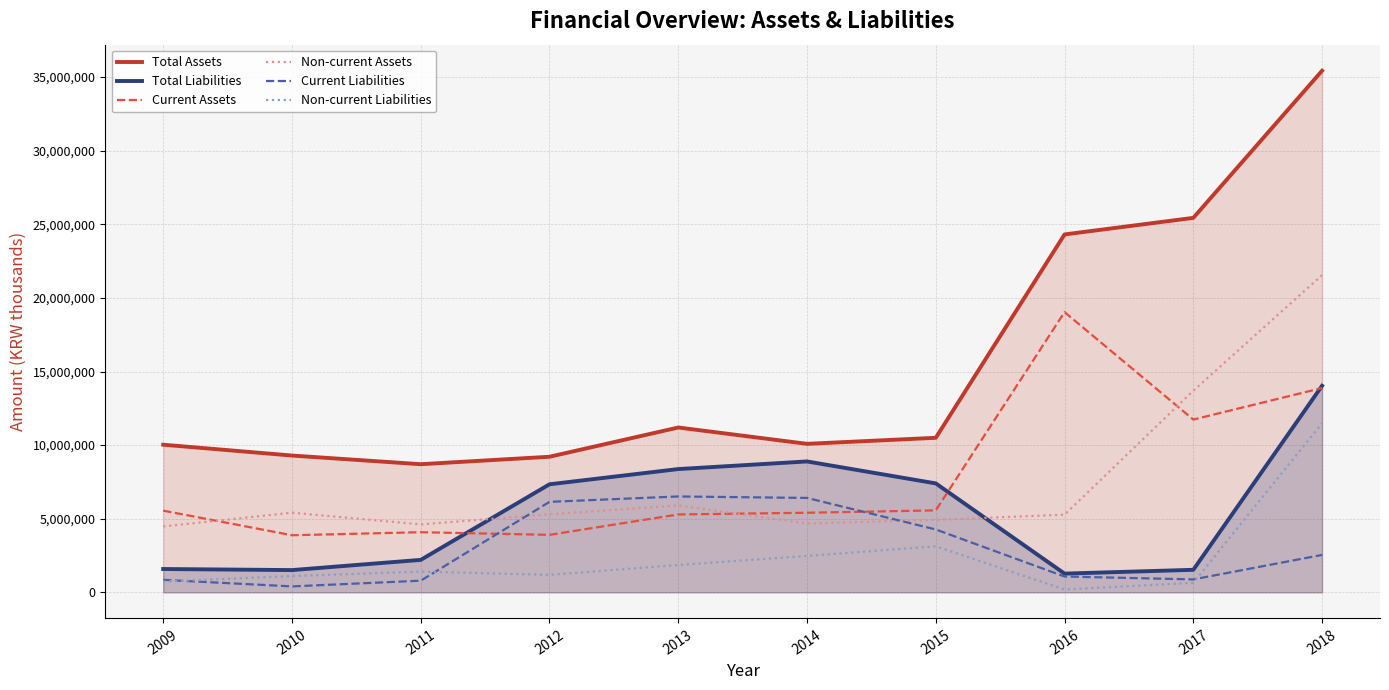

At 2013, list the series in order from largest to smallest.

Total Assets, Total Liabilities, Current Liabilities, Non-current Assets, Current Assets, Non-current Liabilities